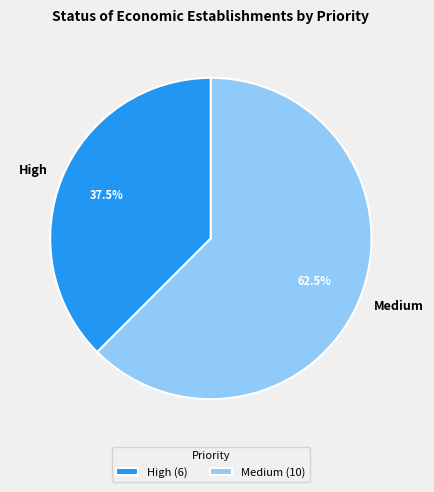

Rank the categories by value from lowest to highest.

High, Medium